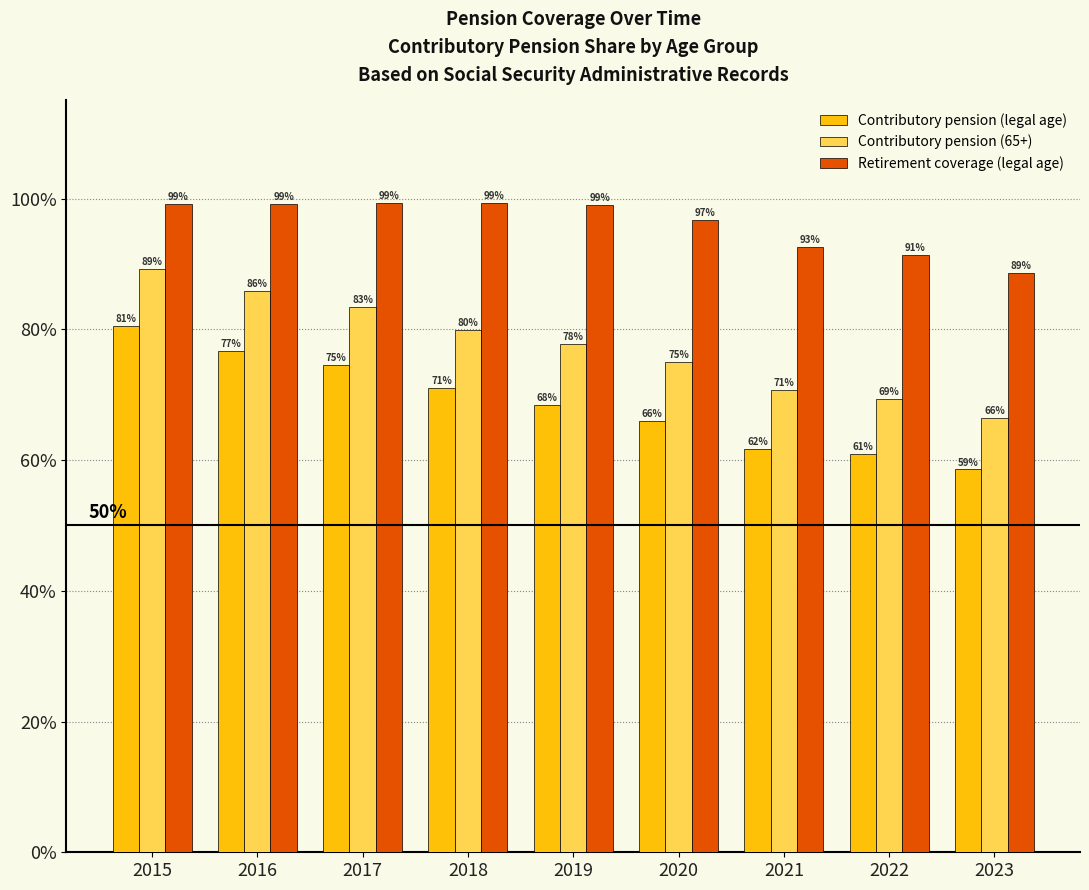

Rank the series by their maximum value, from highest to lowest.

Retirement coverage (legal age), Contributory pension (65+), Contributory pension (legal age)